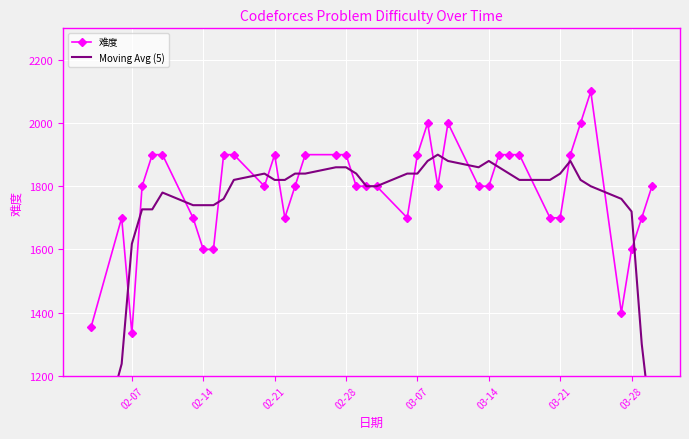

At which category does 难度 reach its first local valley?

02-07